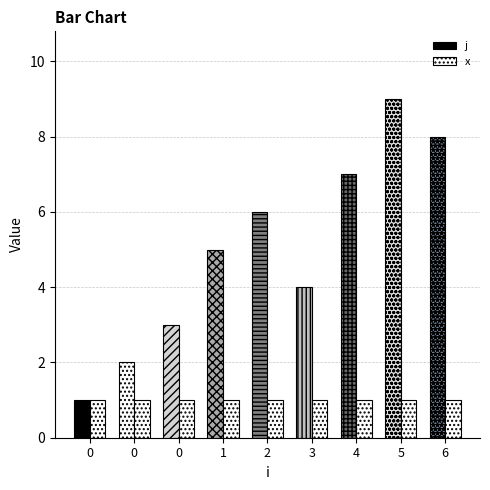

Is the value of x at 0 greater than the value of j at 2?

No